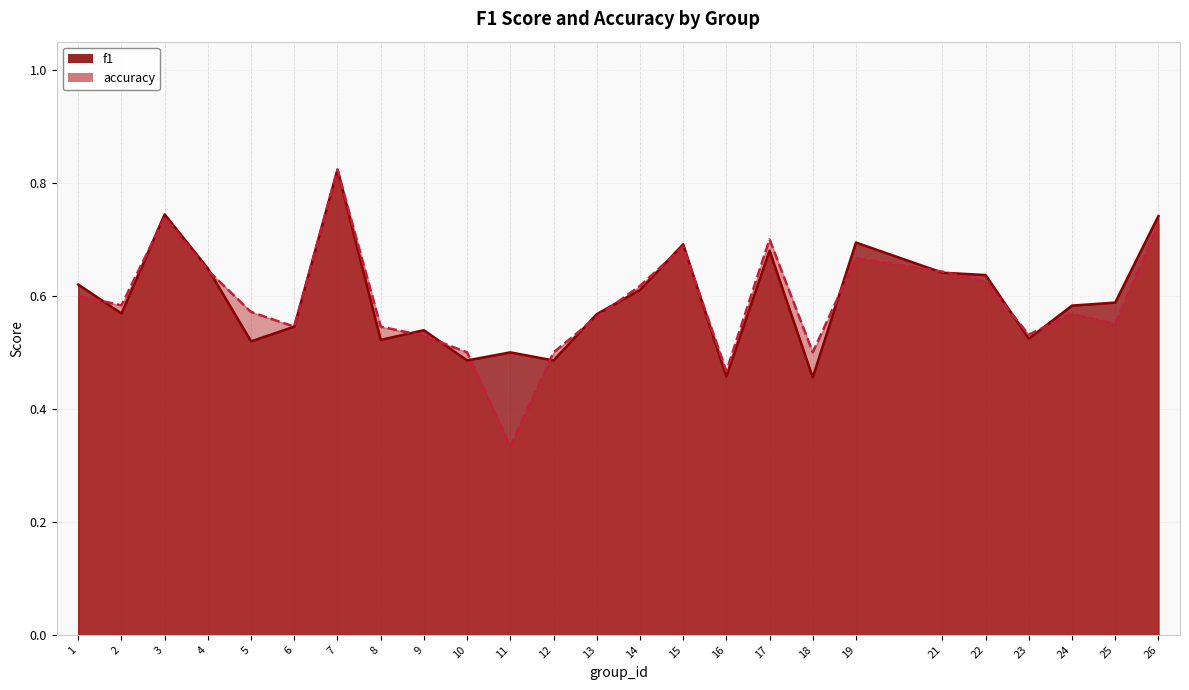

Reading left to right, transcribe all the data shown in this chart.

f1: 0.6	0.6	0.7	0.6	0.5	0.5	0.8	0.5	0.5	0.5	0.5	0.5	0.6	0.6	0.7	0.5	0.7	0.5	0.7	0.6	0.6	0.5	0.6	0.6	0.7
accuracy: 0.6	0.6	0.7	0.6	0.6	0.5	0.8	0.5	0.5	0.5	0.3	0.5	0.6	0.6	0.7	0.5	0.7	0.5	0.7	0.6	0.6	0.5	0.6	0.6	0.7